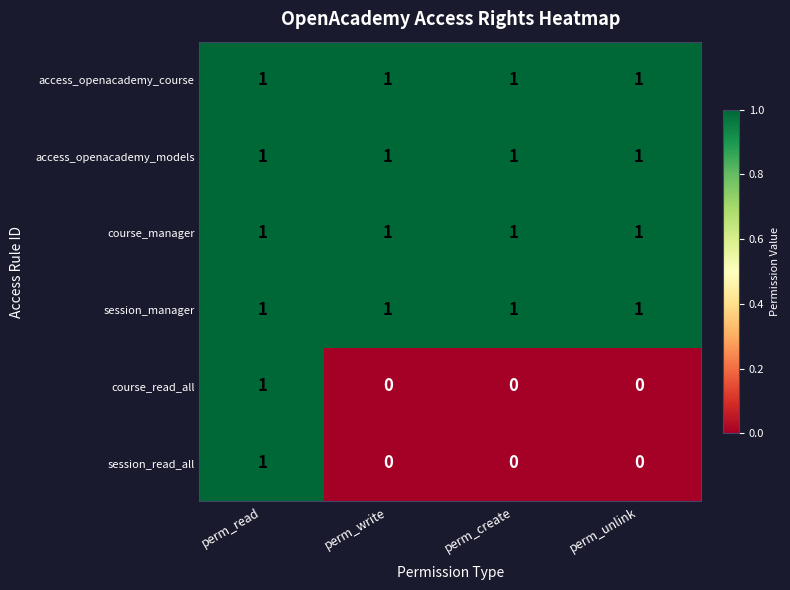

Is it true that course_manager equals 2 at perm_unlink?

False